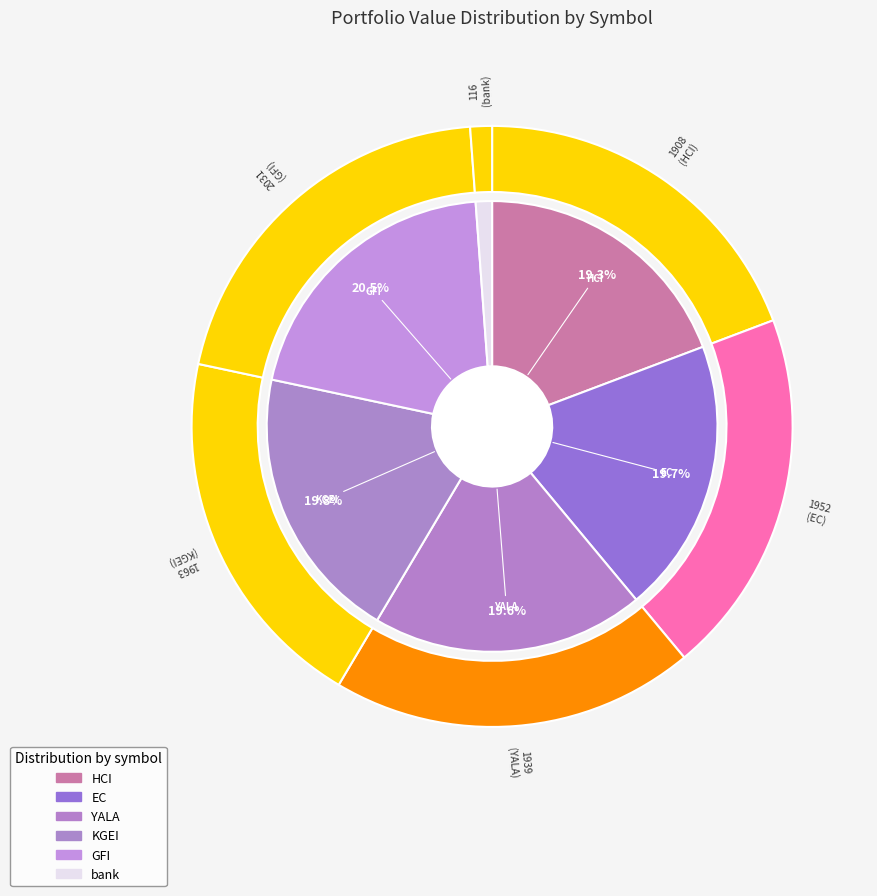

Count the number of slices in the pie.

6